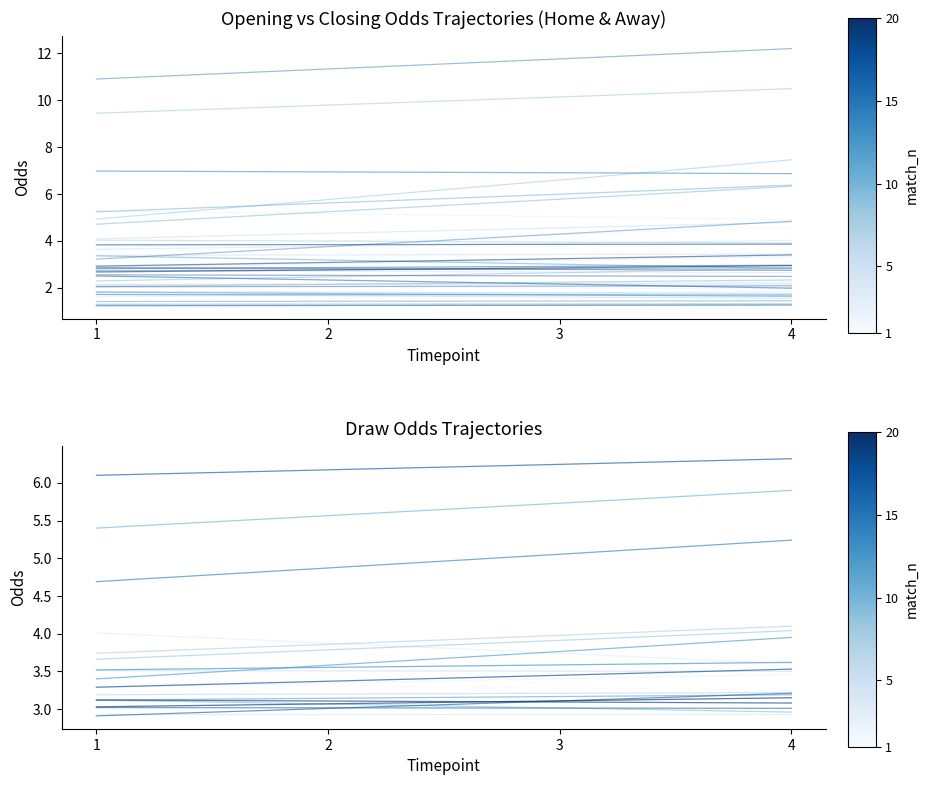

Reading left to right, extract all data points from this chart.

match_1_home: 1=2.4	2=2.5	3=2.6	4=2.7
match_1_away: 1=3.0	2=3.0	3=3.0	4=3.0
match_1_draw: 1=3.3	2=3.3	3=3.3	4=3.2